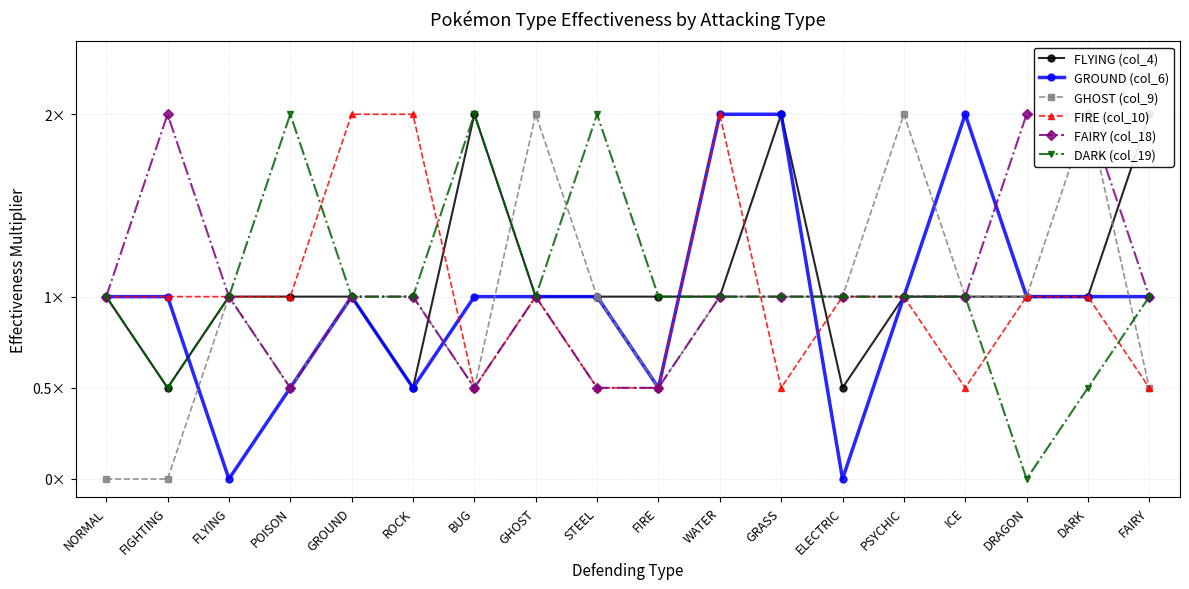

Does the chart have visible grid lines?

Yes